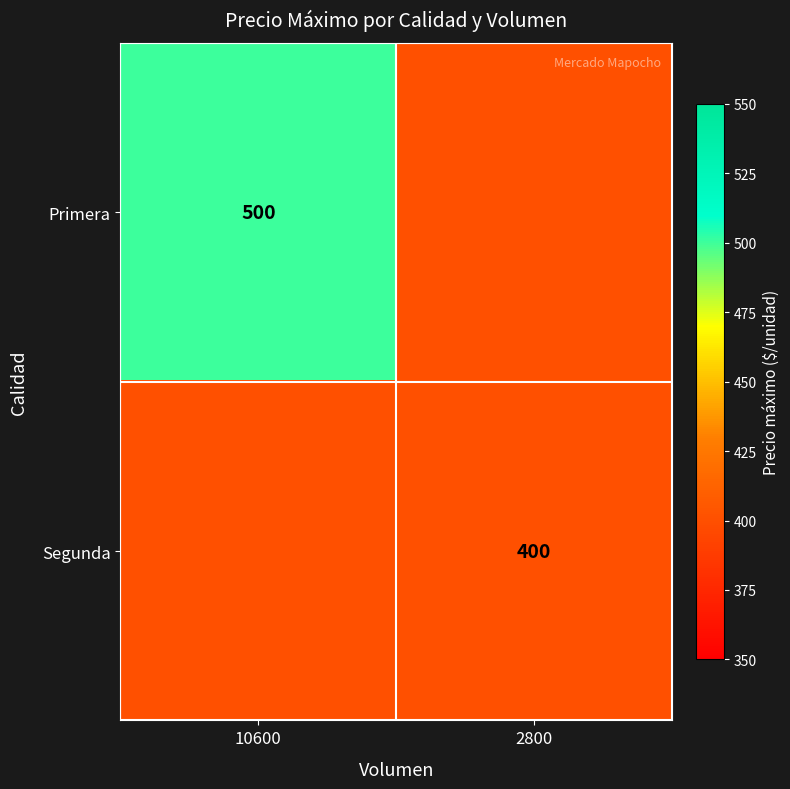

Is it true that Segunda equals 170 at 2800?

False